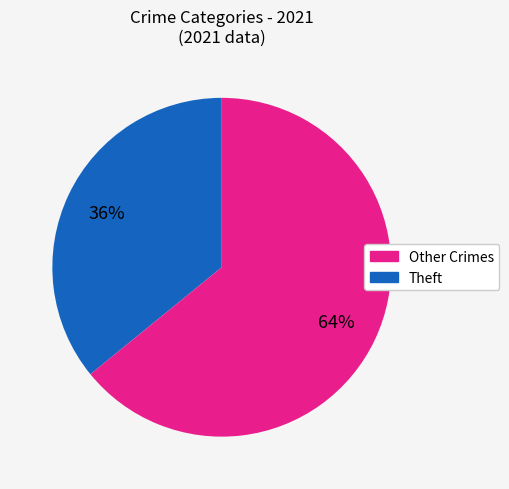

To the nearest percent, what is the combined percentage of Other Crimes and Theft?

100%